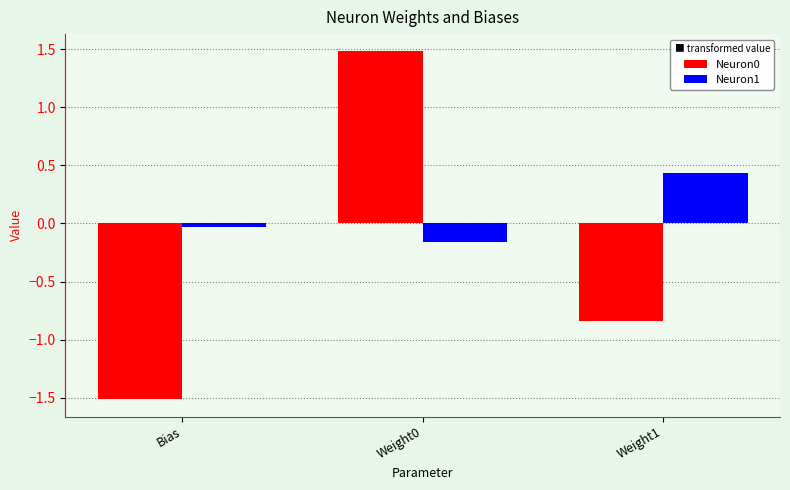

Does the chart contain stacked bars?

No